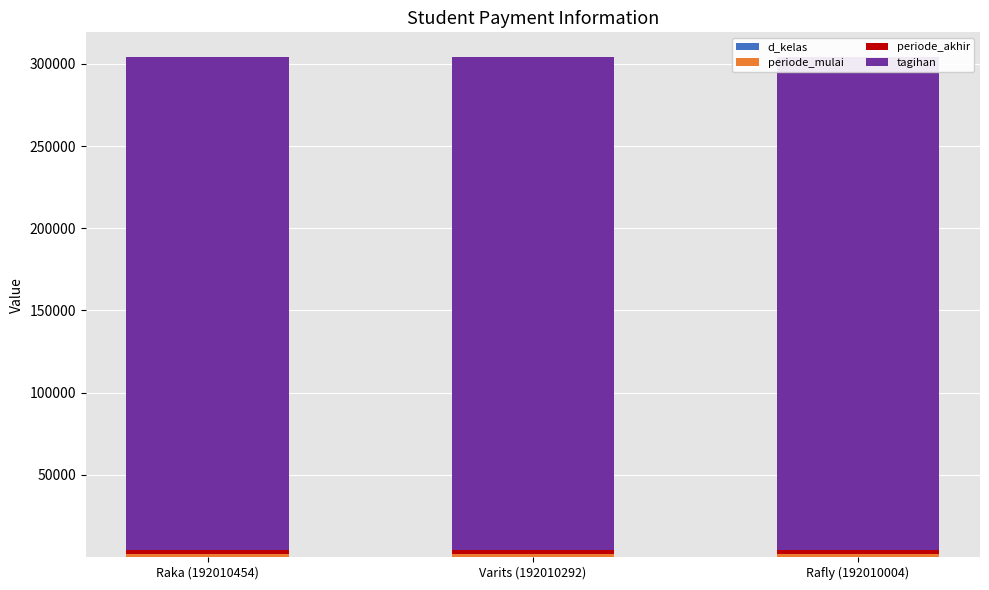

At which category does the chart reach its minimum across all series?

Raka (192010454)